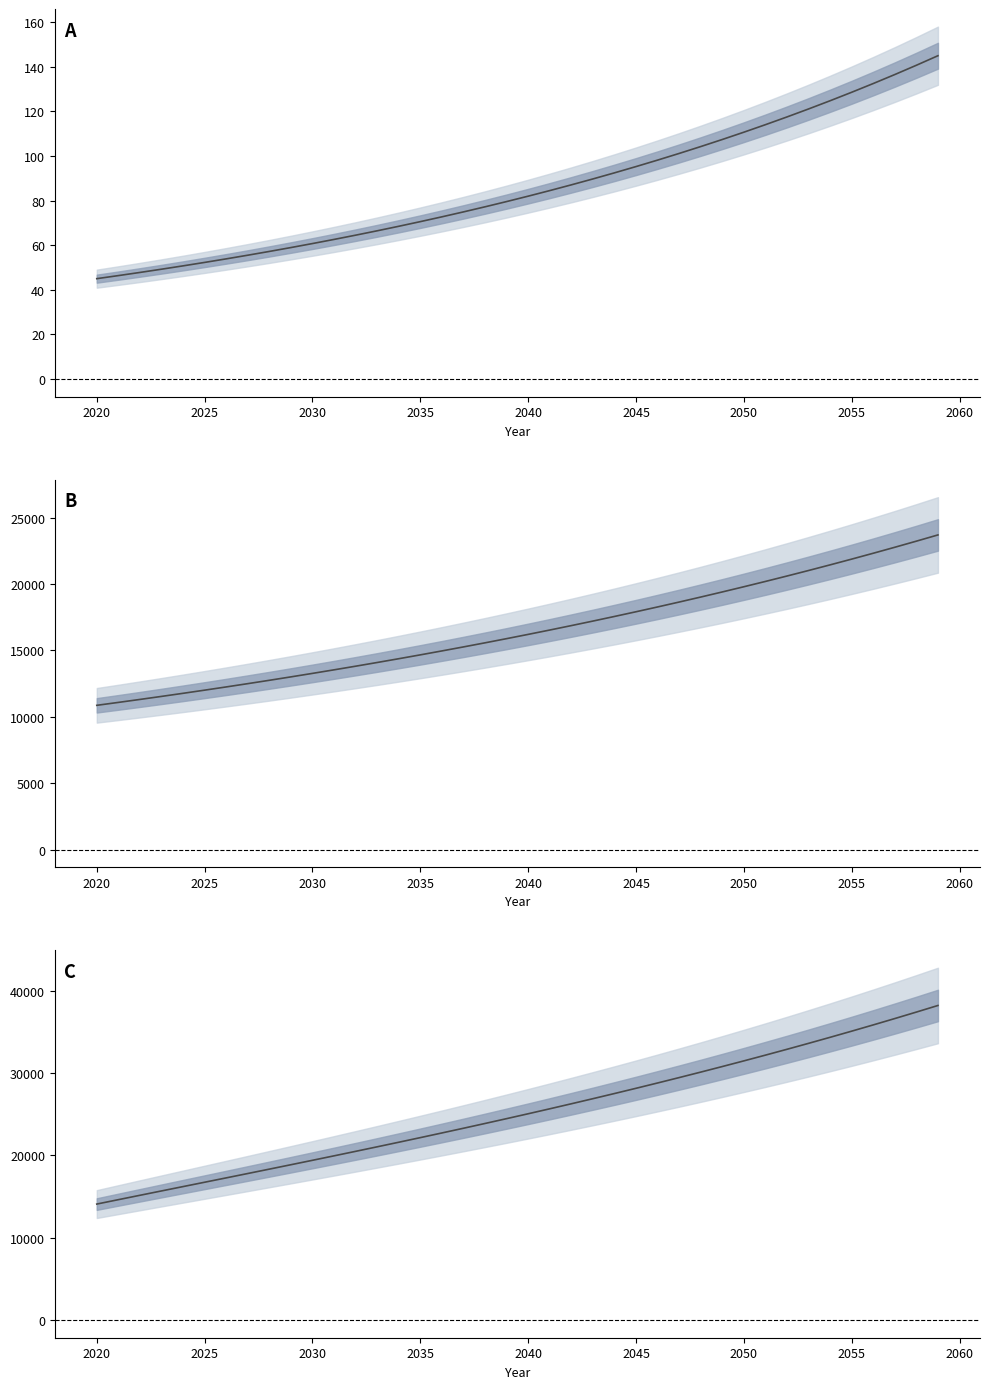

Reading left to right, extract all data points from this chart.

L: 45.0	46.4	47.8	49.2	50.7	52.3	53.9	55.5	57.2	58.9	60.7	62.6	64.5	66.5	68.5	70.6	72.7	74.9	77.2	79.6	82.0	84.5	87.1	89.7	92.4	95.3	98.2	101.2	104.2	107.4	110.7	114.1	117.5	121.1	124.8	128.6	132.5	136.5	140.7	145.0
A: 10862.7	11082.2	11306.1	11534.5	11767.5	12005.2	12247.7	12495.1	12747.5	13005.1	13267.8	13535.8	13809.2	14088.2	14372.8	14663.2	14959.4	15261.6	15569.9	15884.4	16205.3	16532.7	16866.7	17207.4	17555.0	17909.6	18271.4	18640.5	19017.1	19401.3	19793.2	20193.1	20601.0	21017.1	21441.7	21874.9	22316.8	22767.6	23227.5	23696.8
y: 14092.6	14626.0	15156.9	15686.0	16214.3	16742.6	17271.5	17801.8	18334.1	18869.0	19406.9	19948.4	20494.1	21044.3	21599.4	22160.1	22726.5	23299.2	23878.5	24464.8	25058.5	25660.0	26269.5	26887.5	27514.3	28150.3	28795.8	29451.2	30116.7	30792.7	31479.7	32177.8	32887.5	33609.2	34343.0	35089.5	35848.9	36621.6	37408.0	38208.3